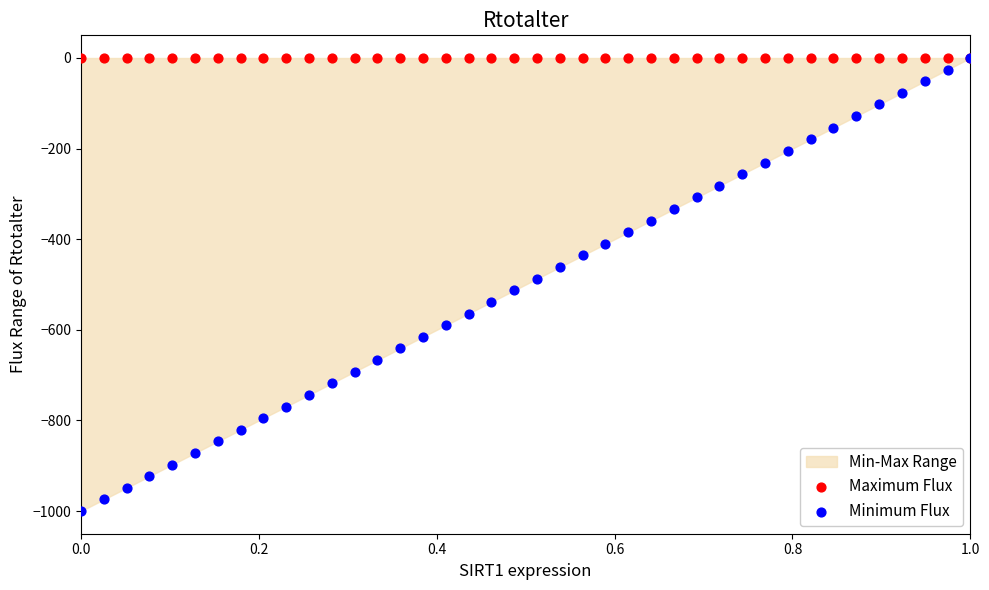

Which series has the largest Y range (max minus min)?

Minimum Flux